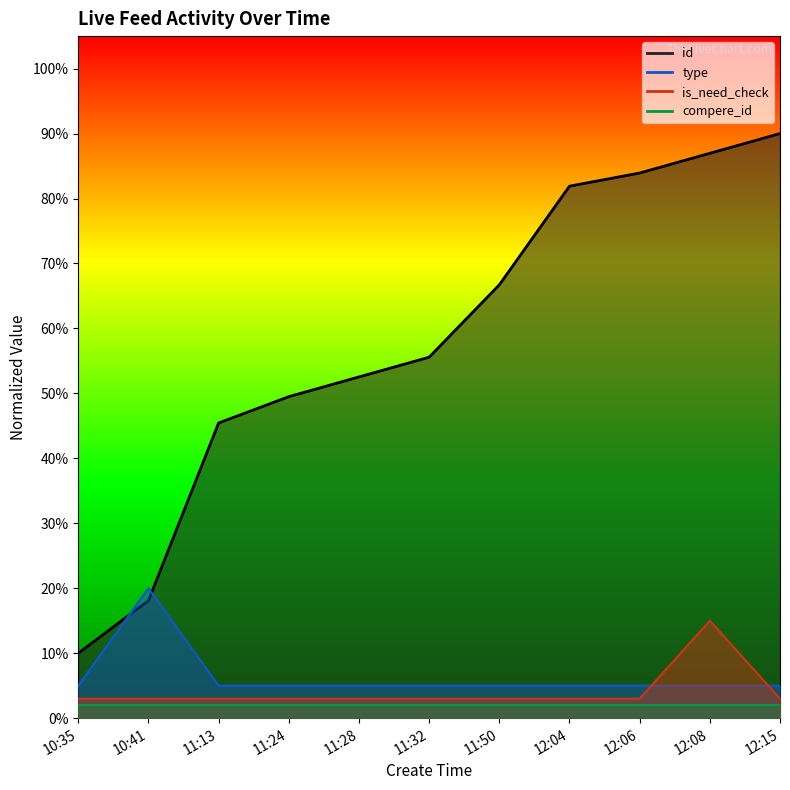

Rank the categories by is_need_check value from highest to lowest.

12:08, 10:35, 10:41, 11:13, 11:24, 11:28, 11:32, 11:50, 12:04, 12:06, 12:15